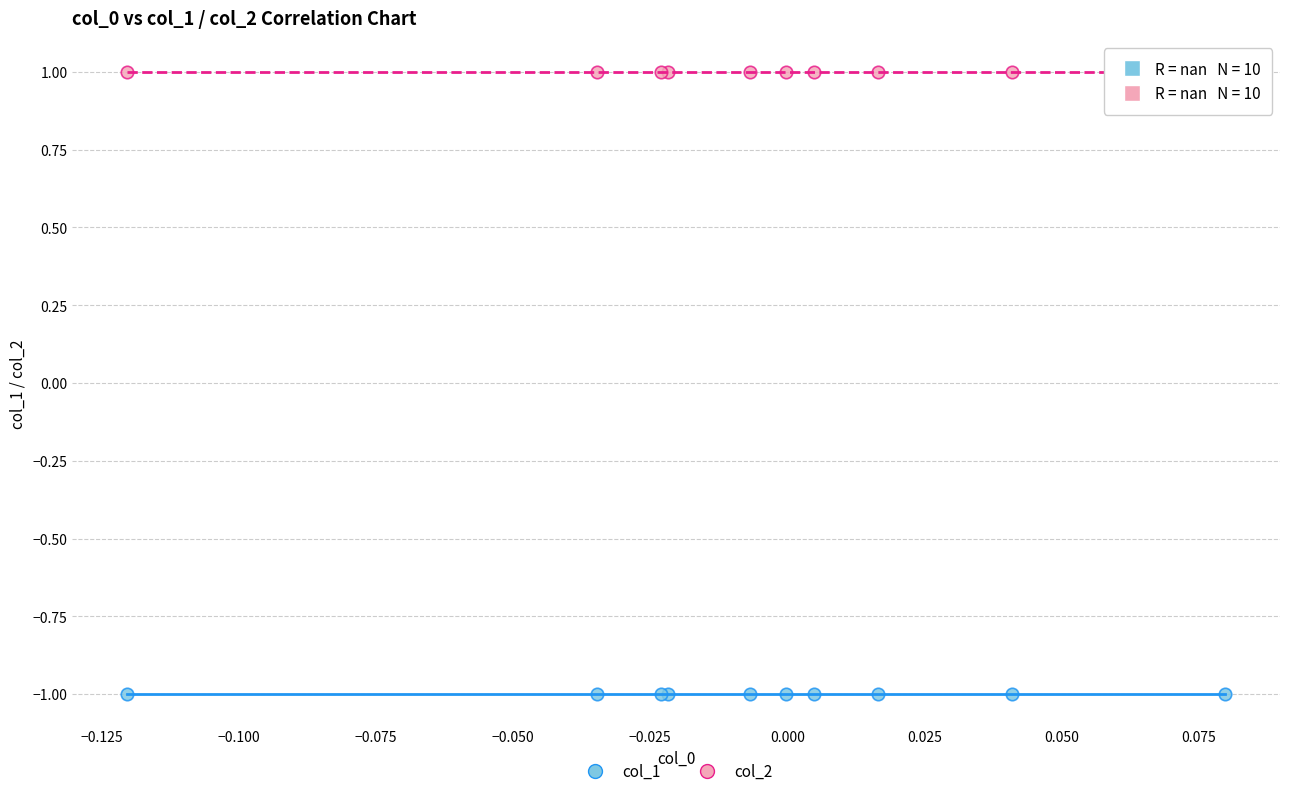

What are all the series names shown in the legend?

col_1, col_2